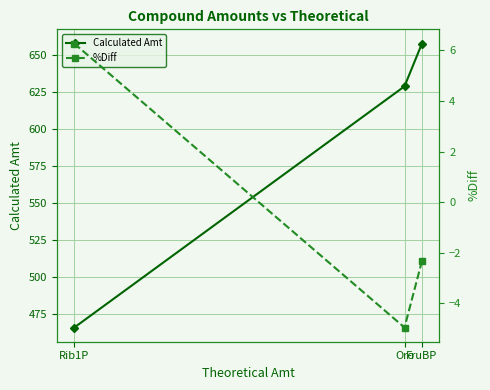

What is the sum of the %Diff values at Oro and Rib1P?

1.3